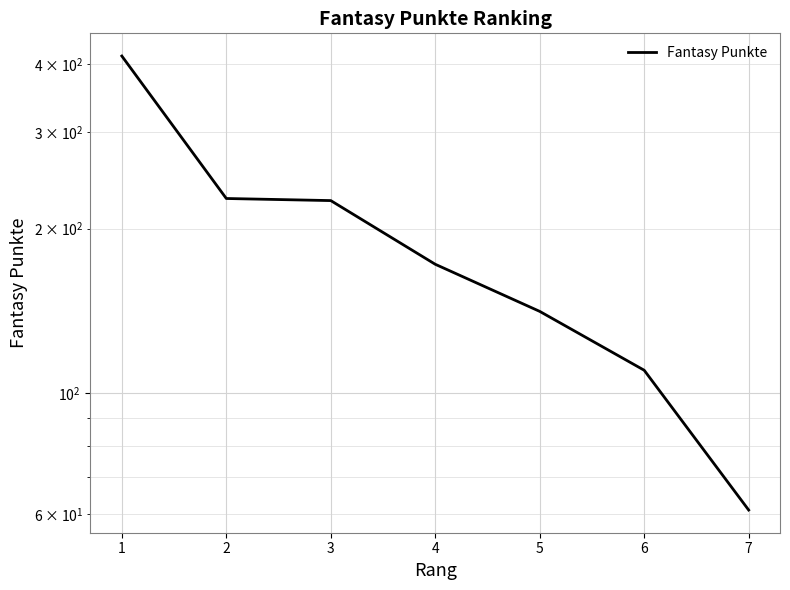

Reading left to right, transcribe all the data shown in this chart.

1=414	2=227	3=225	4=172	5=141	6=110	7=61